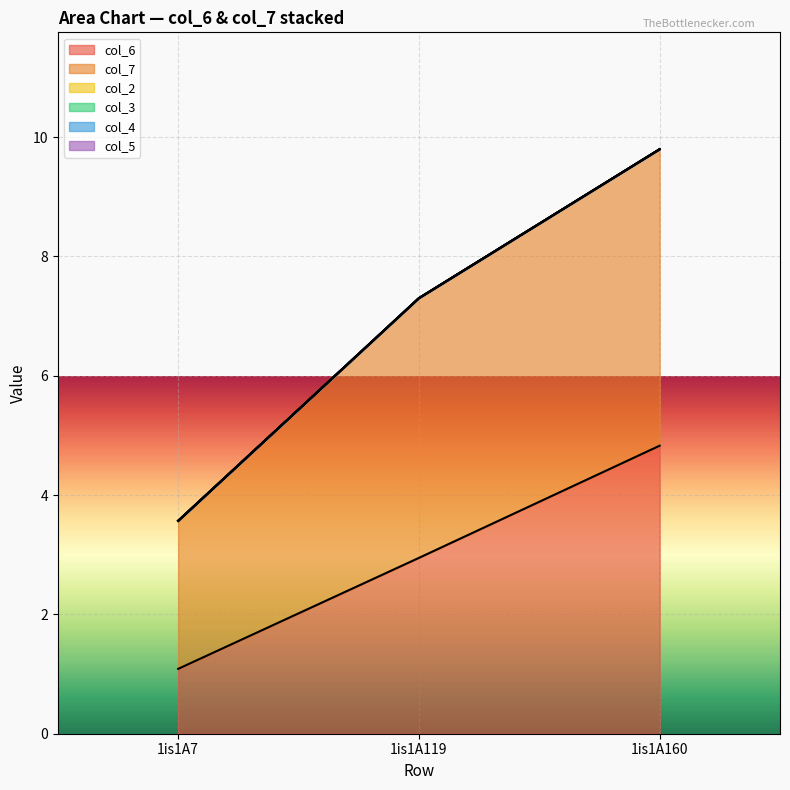

Which series has the largest total across all categories?

col_7